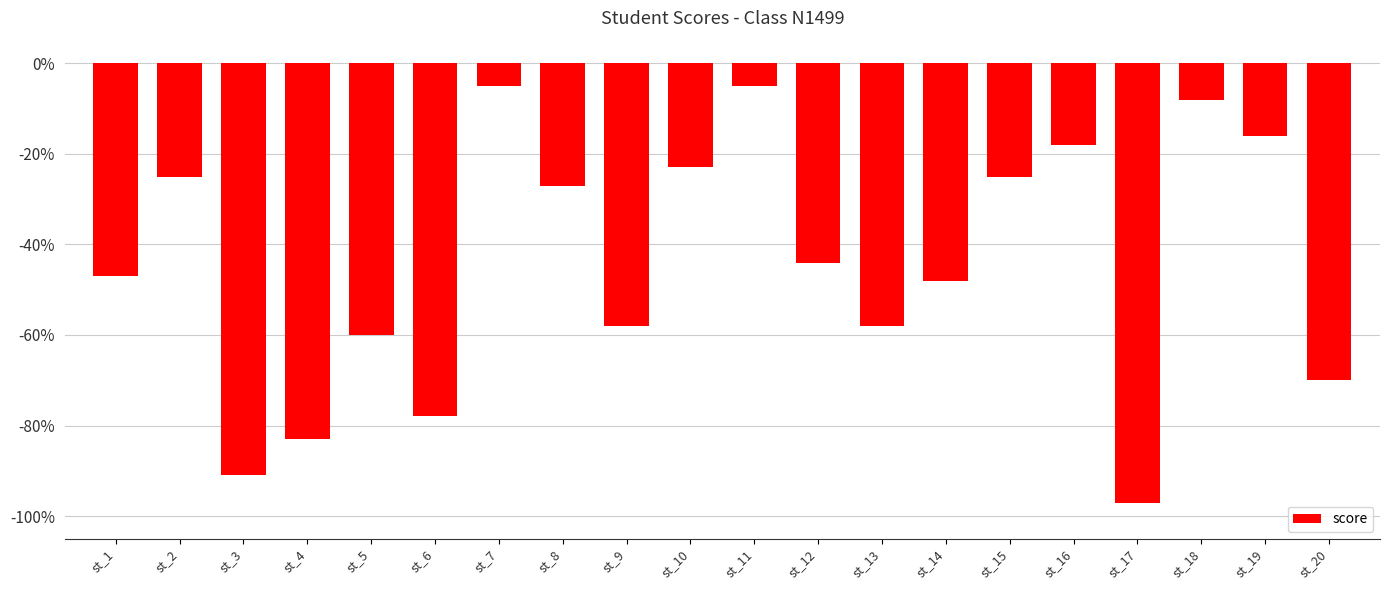

Reading left to right, what are all the values shown in this chart?

-47	-25	-91	-83	-60	-78	-5	-27	-58	-23	-5	-44	-58	-48	-25	-18	-97	-8	-16	-70